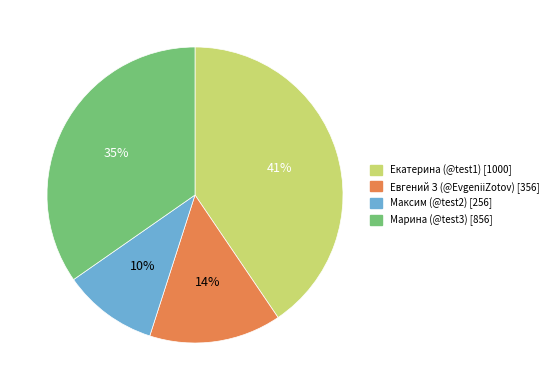

Count the number of slices in the pie.

4